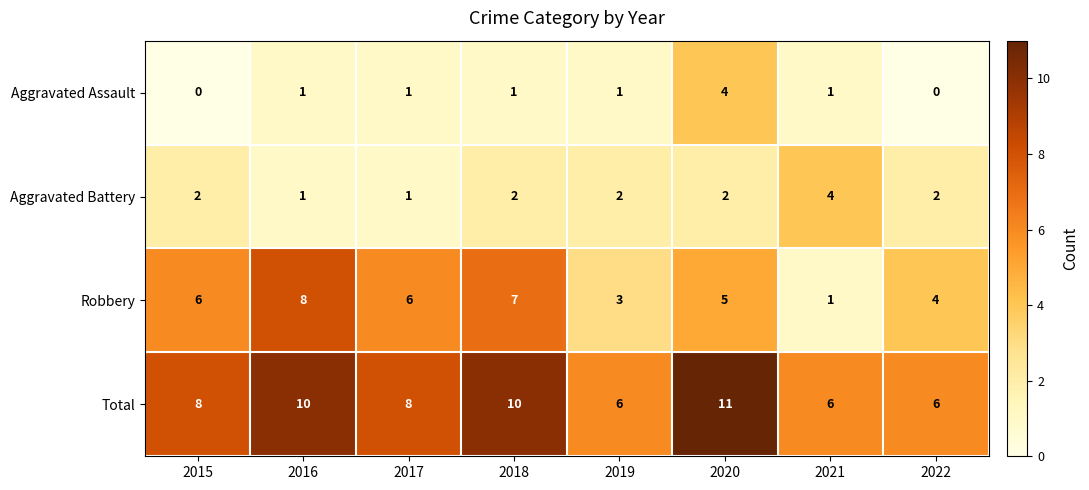

At which category is the sum across all series the highest?

2020